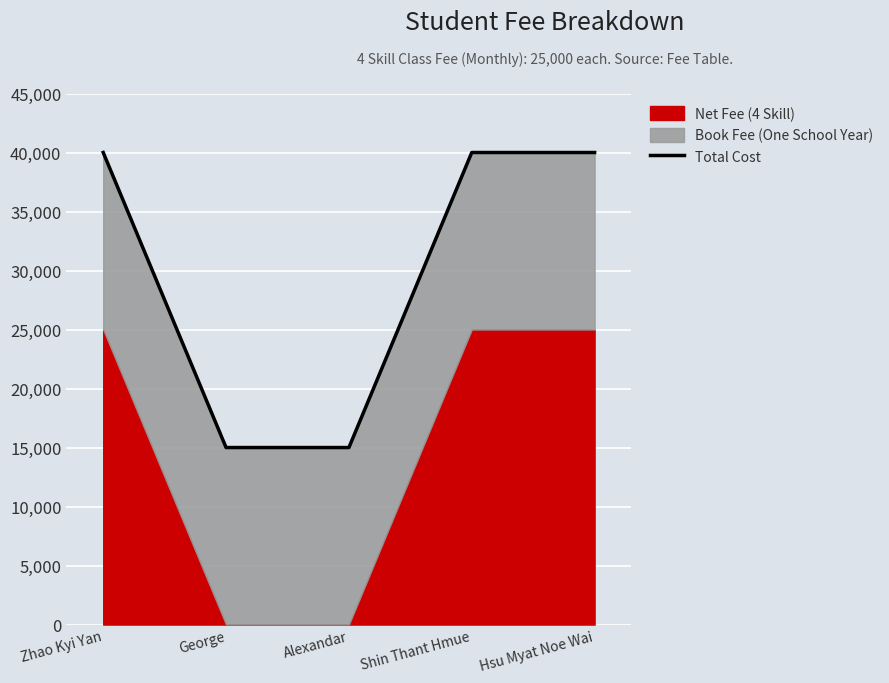

Which category has the highest value across all series?

Zhao Kyi Yan